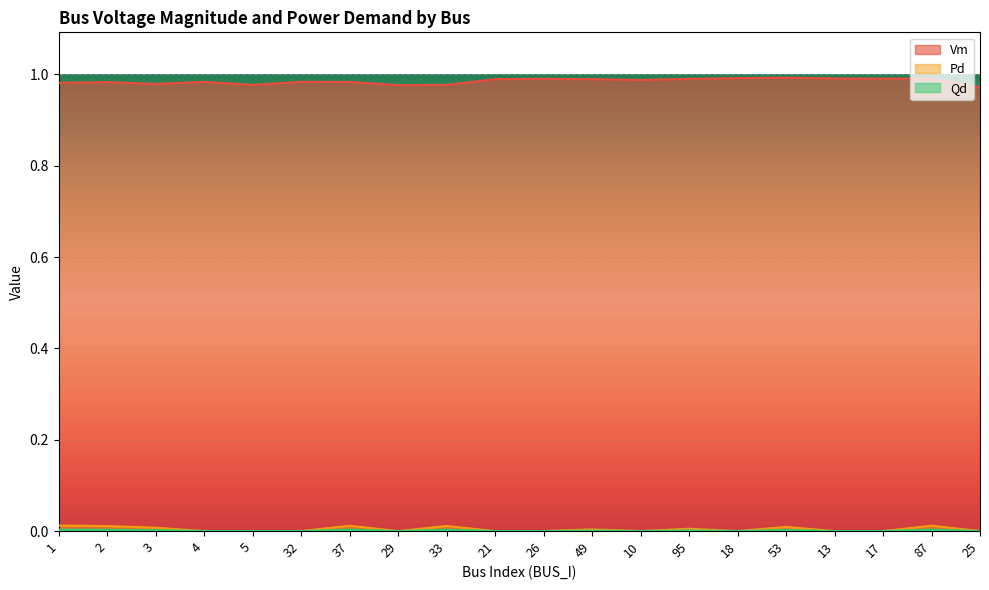

Is it true that Vm equals 1.7 at 1?

False